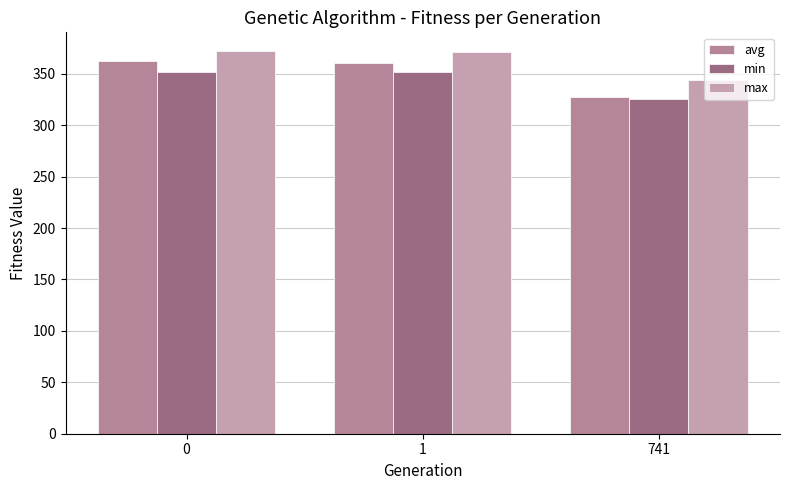

Which category has the lowest value in the min series?

741